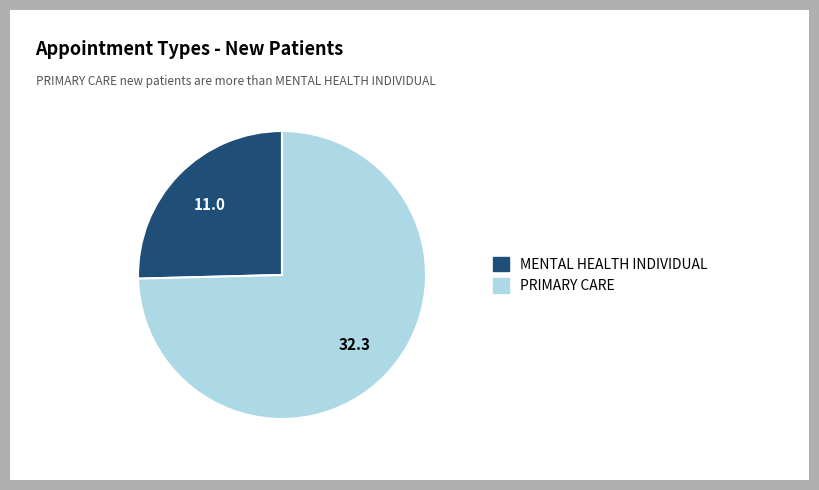

Which category accounts for the majority?

PRIMARY CARE